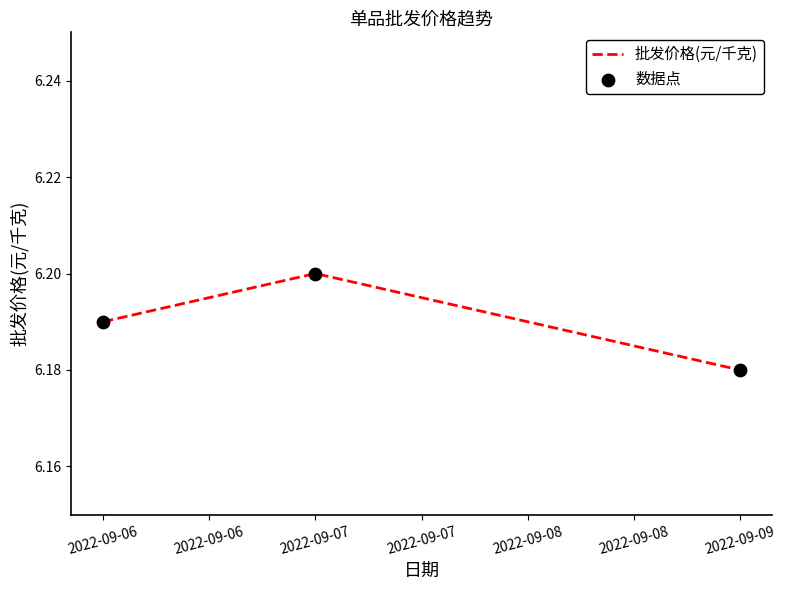

The chart shows a value of 2.1 at 2022-09-07. True or false?

False